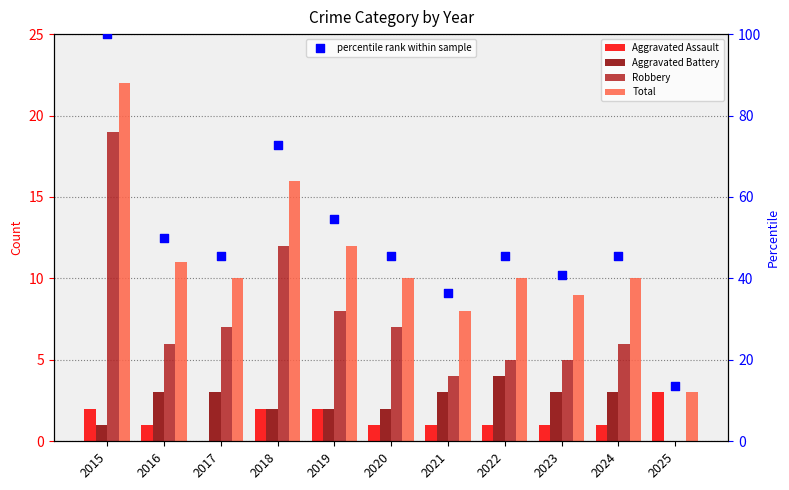

Which series contains the lowest Y value?

Aggravated Assault